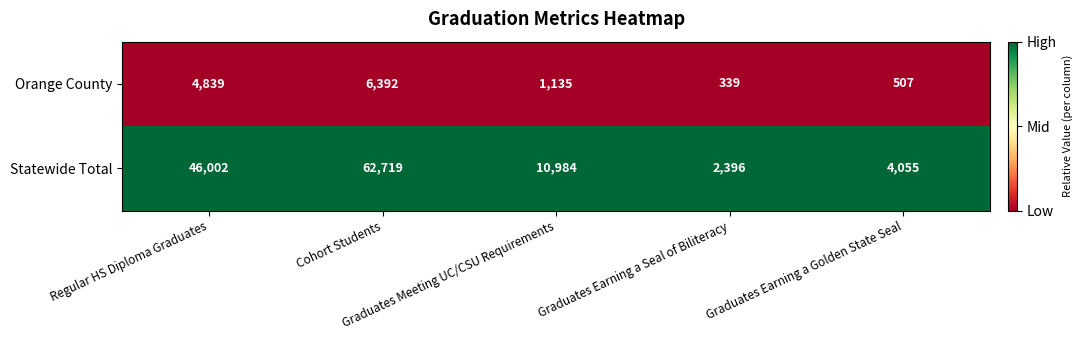

Which series has the widest spread of values?

Statewide Total